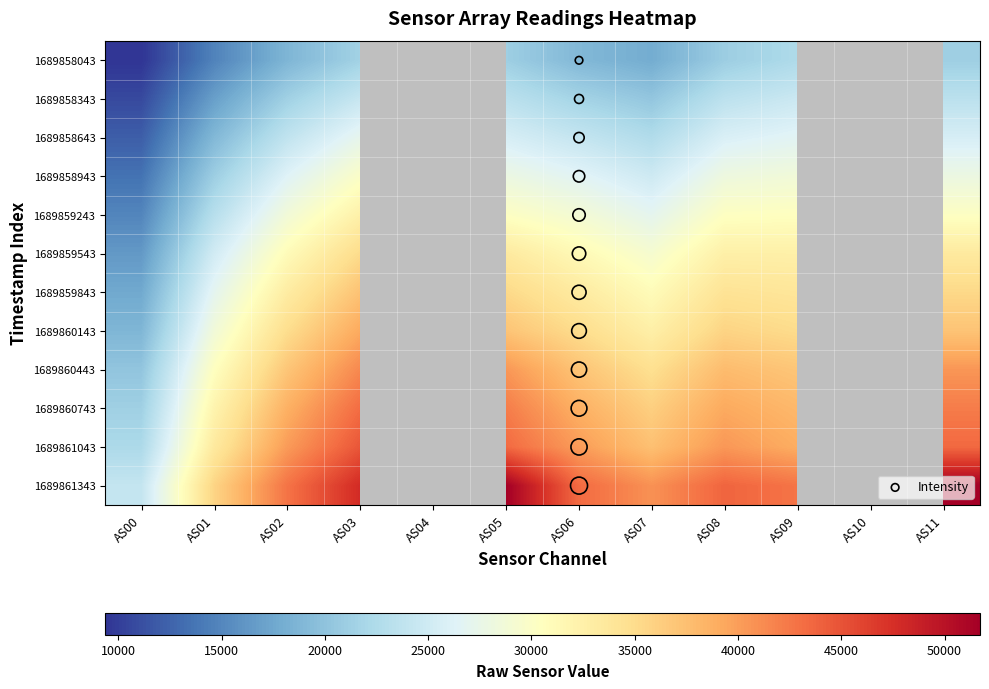

At which category is the sum across all series the highest?

AS03